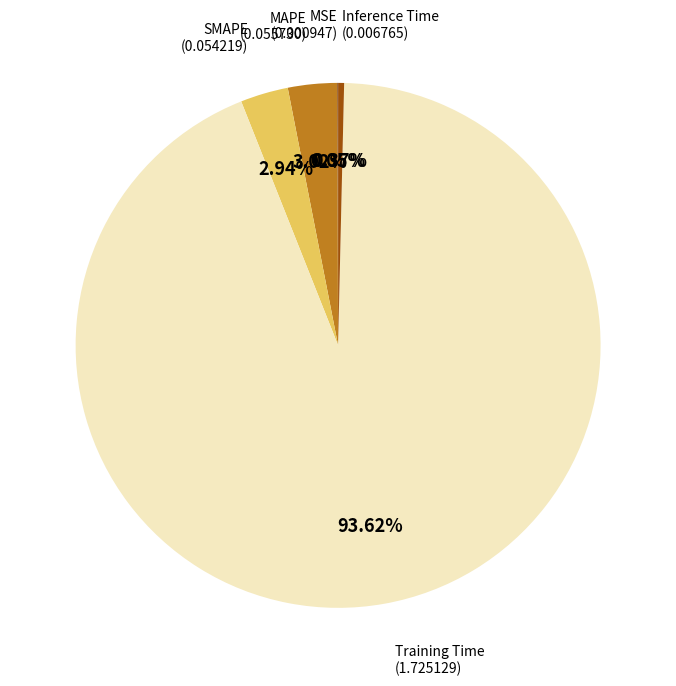

Does any single category account for the majority?

Yes